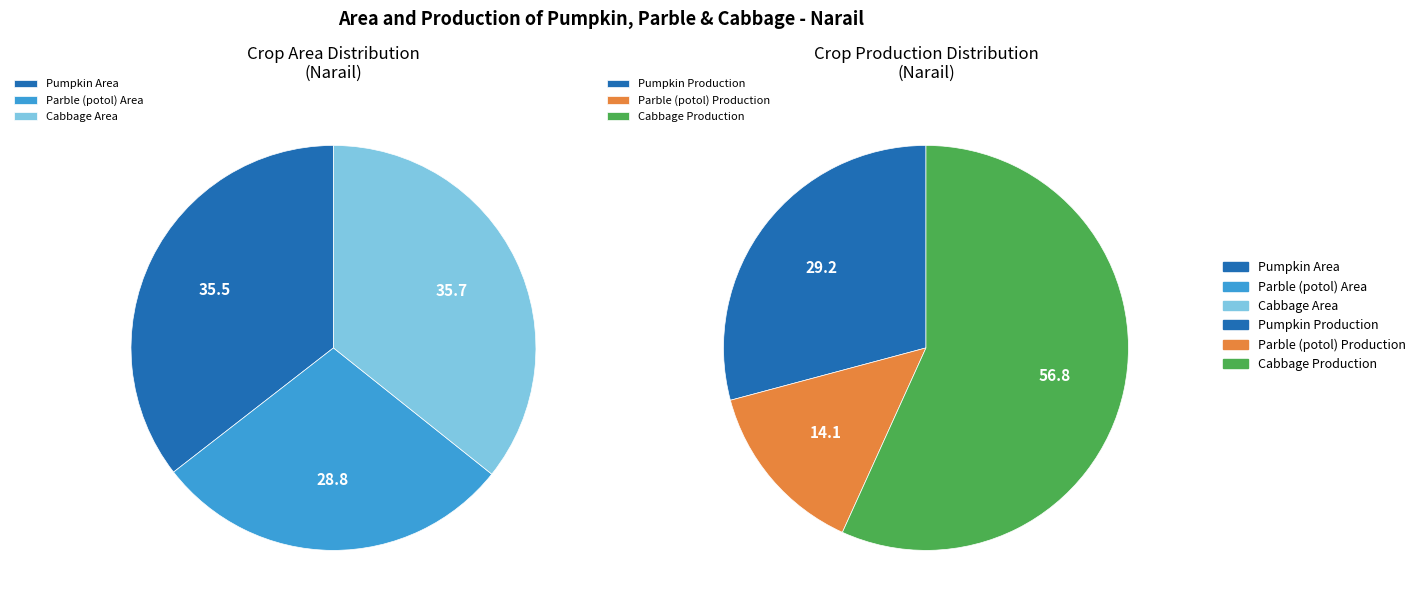

Between 0 and 1, which series saw the biggest shift?

Cabbage Production